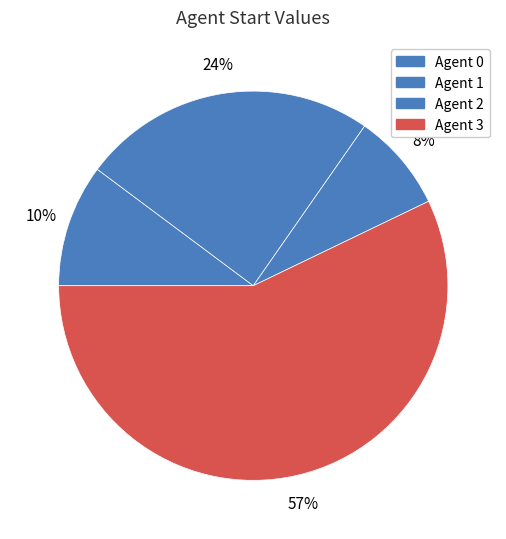

Rank the categories by value from highest to lowest.

Agent 3, Agent 1, Agent 0, Agent 2